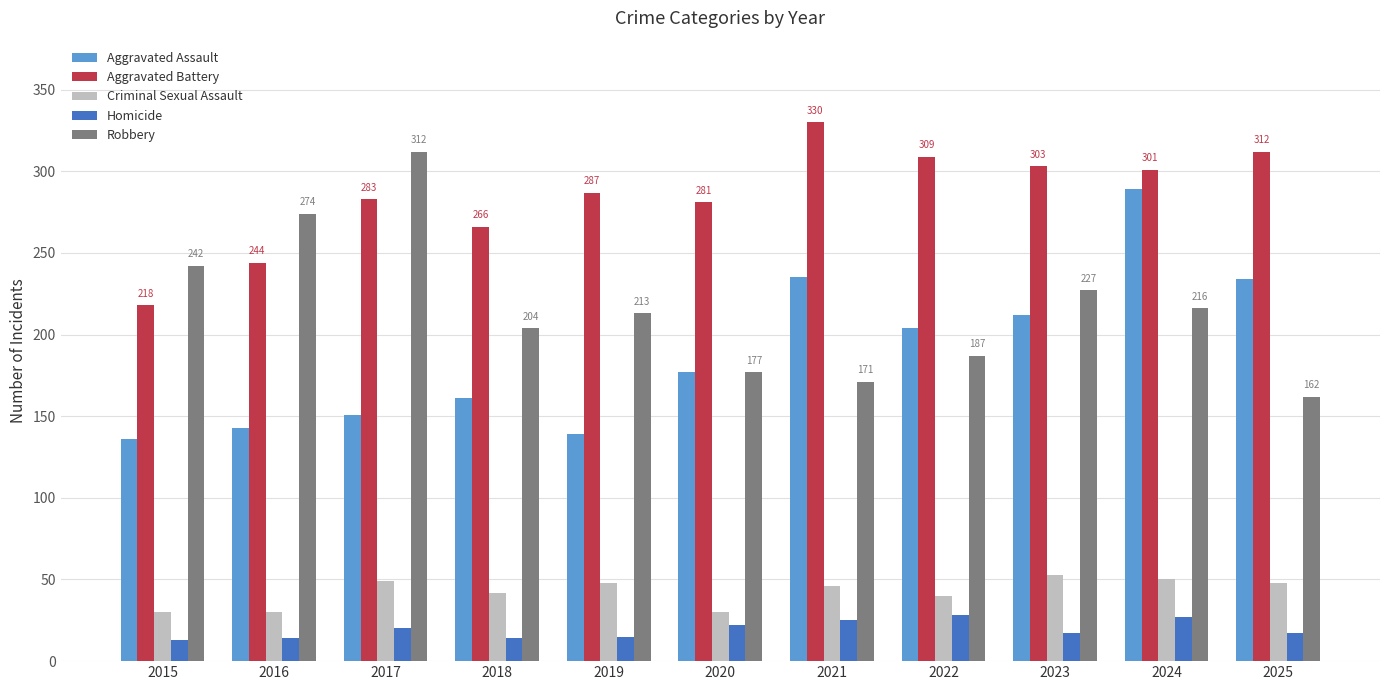

At which label does Robbery reach its peak?

2017